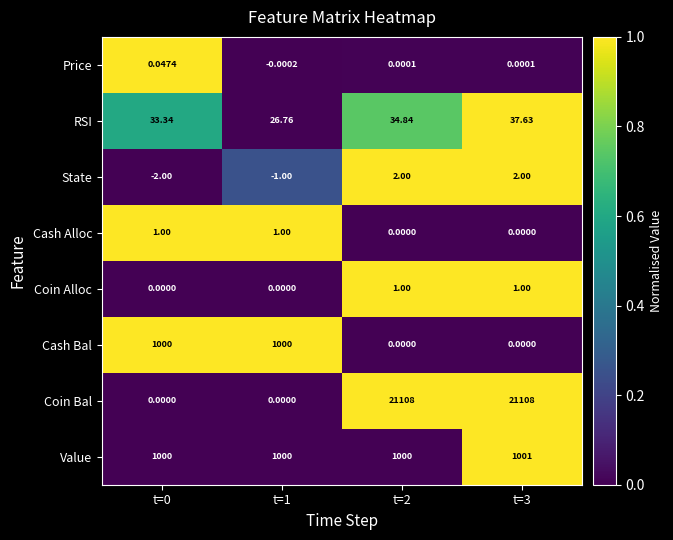

Which series changed the most between t=1 and t=2?

Coin Bal